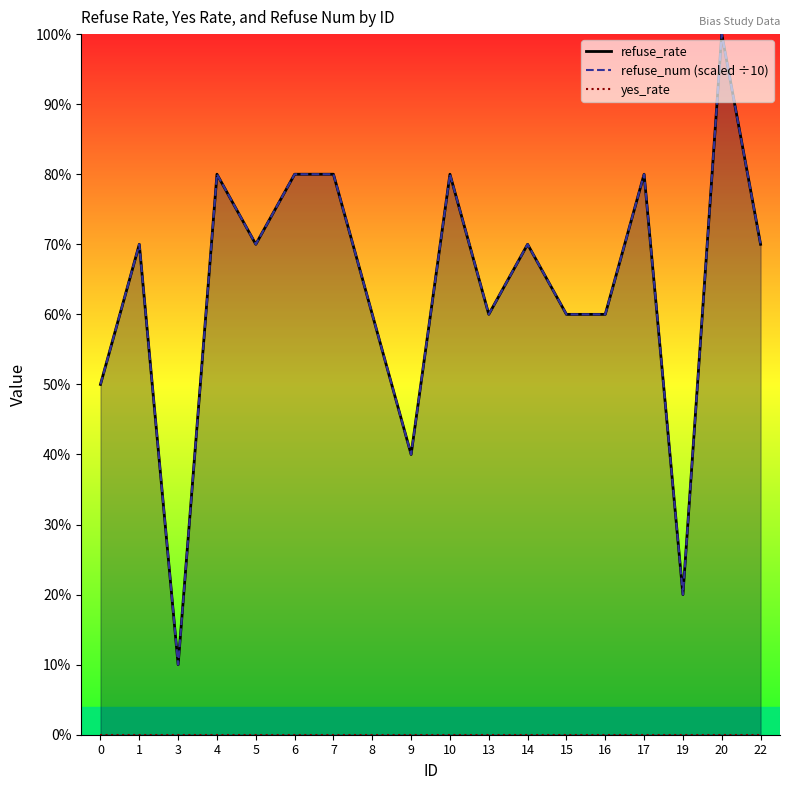

Rank the series by their maximum value, from highest to lowest.

refuse_rate, refuse_num (scaled ÷10), yes_rate